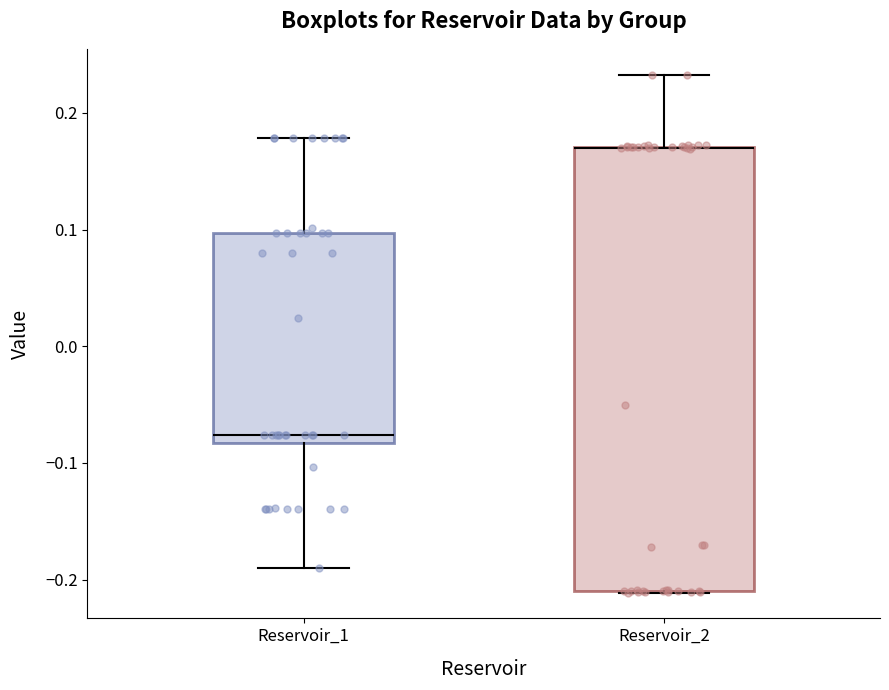

Reading left to right, read every box against the y-axis: the position of its median line, the range the box covers, and the ends of its whiskers. The values are not printed on the chart, so give them approximately, as read against the axis.

Reservoir_1: median -0.08 (just above the box's lower edge), box -0.08 to 0.10, whiskers -0.19 to 0.18
Reservoir_2: median 0.17 (drawn on the box's upper edge), box -0.21 to 0.17, whiskers -0.21 to 0.23